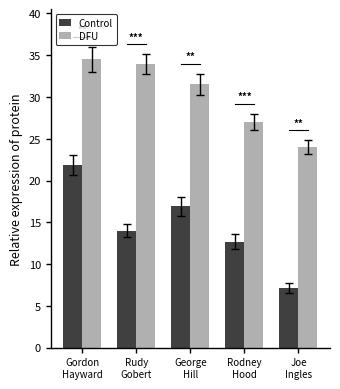

What is the difference between the DFU values at Joe
Ingles and Gordon
Hayward?

10.5